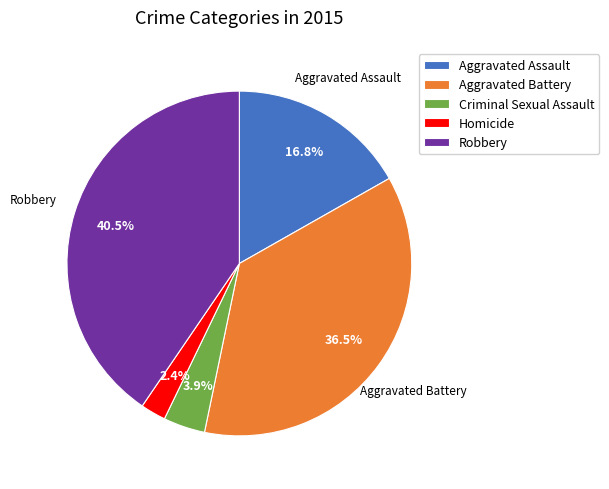

Which has a higher value, Homicide or Criminal Sexual Assault?

Criminal Sexual Assault